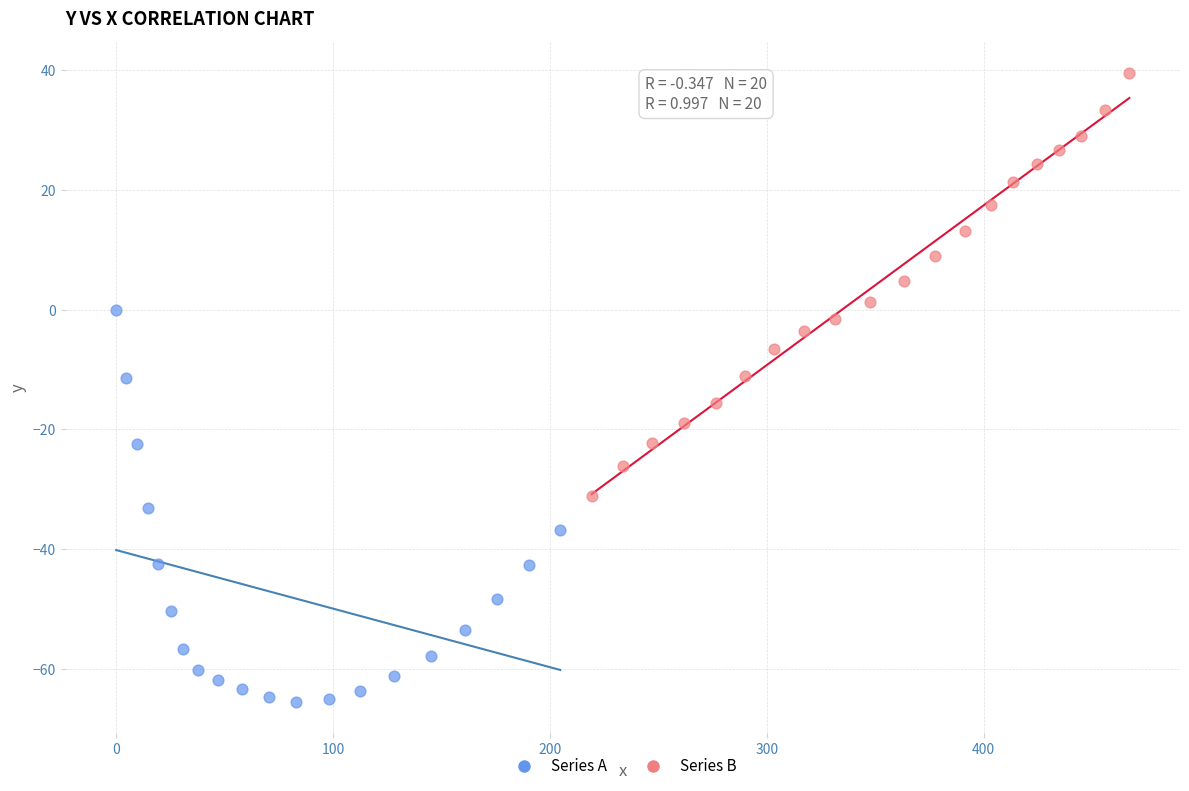

Which series reaches the minimum Y coordinate?

Series A